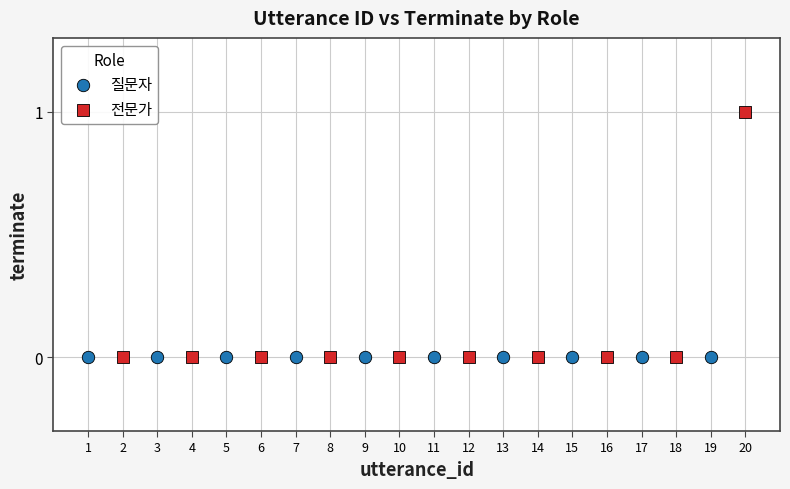

Which series reaches the maximum Y coordinate?

전문가